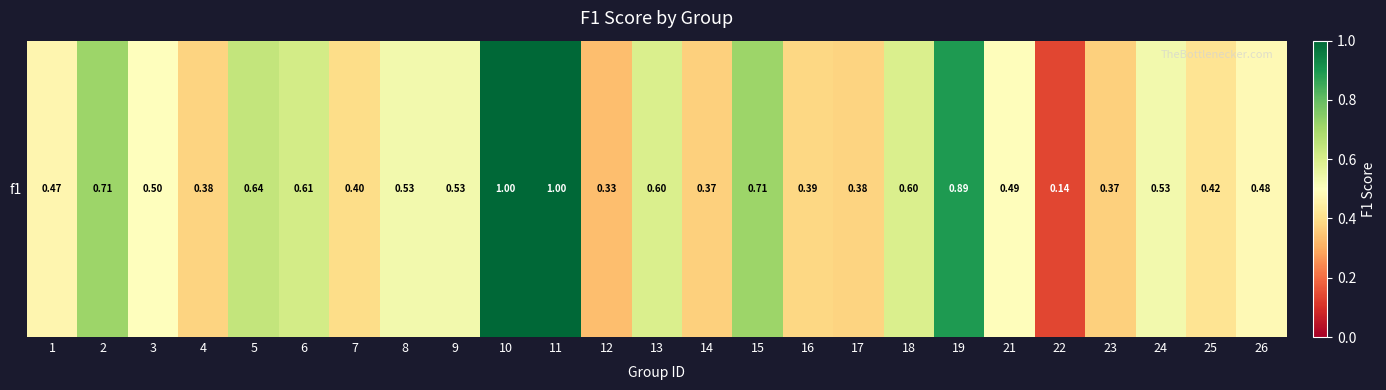

List the labels in order of value, smallest first.

22, 12, 14, 23, 4, 17, 16, 7, 25, 1, 26, 21, 3, 8, 24, 9, 13, 18, 6, 5, 2, 15, 19, 10, 11